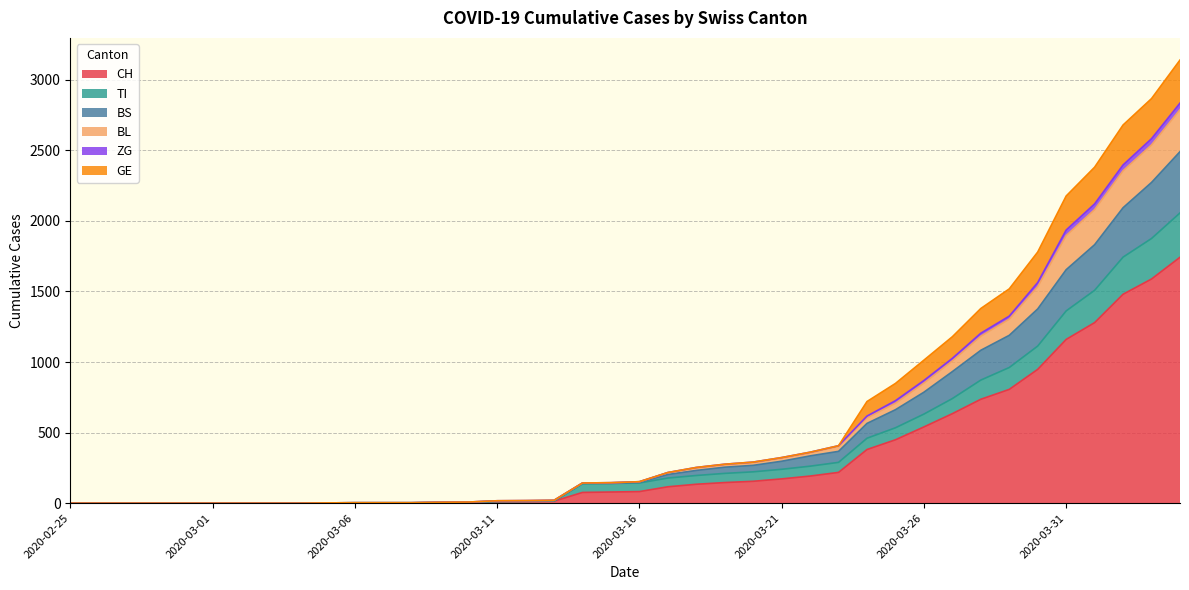

What is the highest value of the CH series?

1742